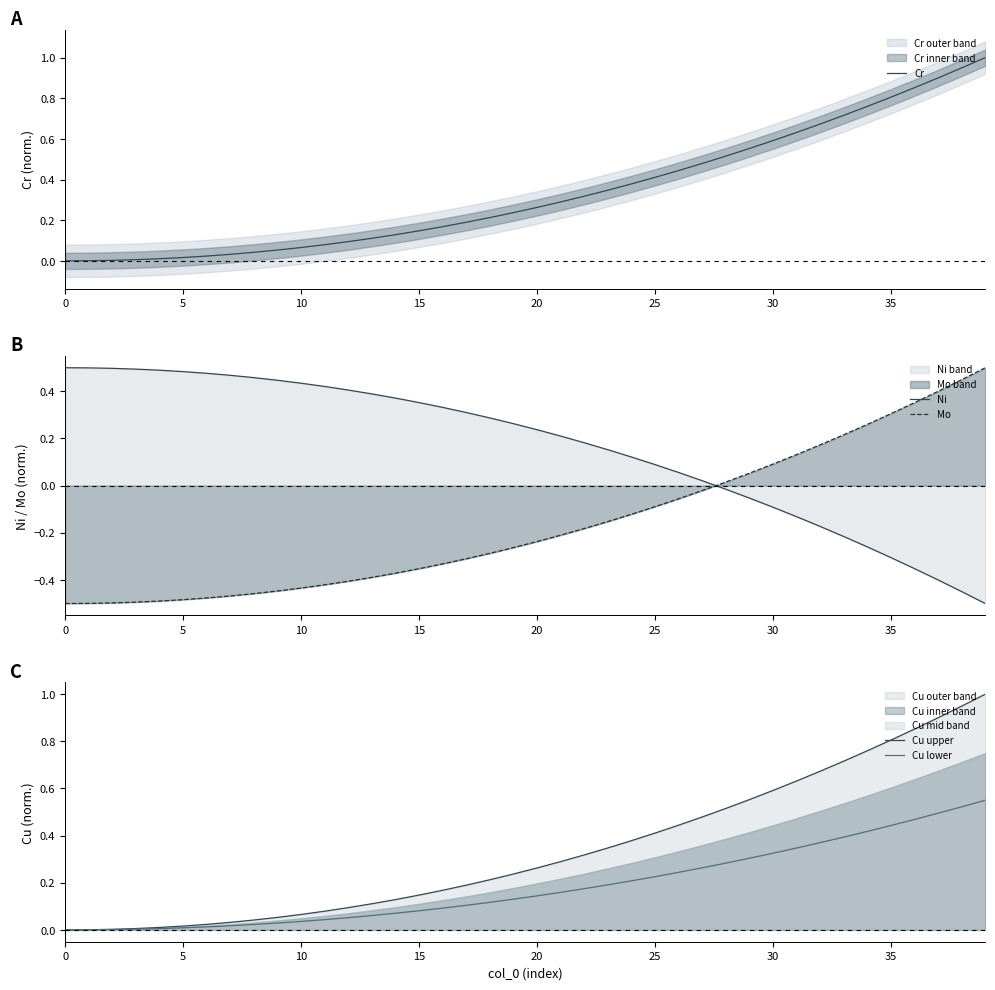

True or false: Cr and Cu lower intersect in this chart.

False